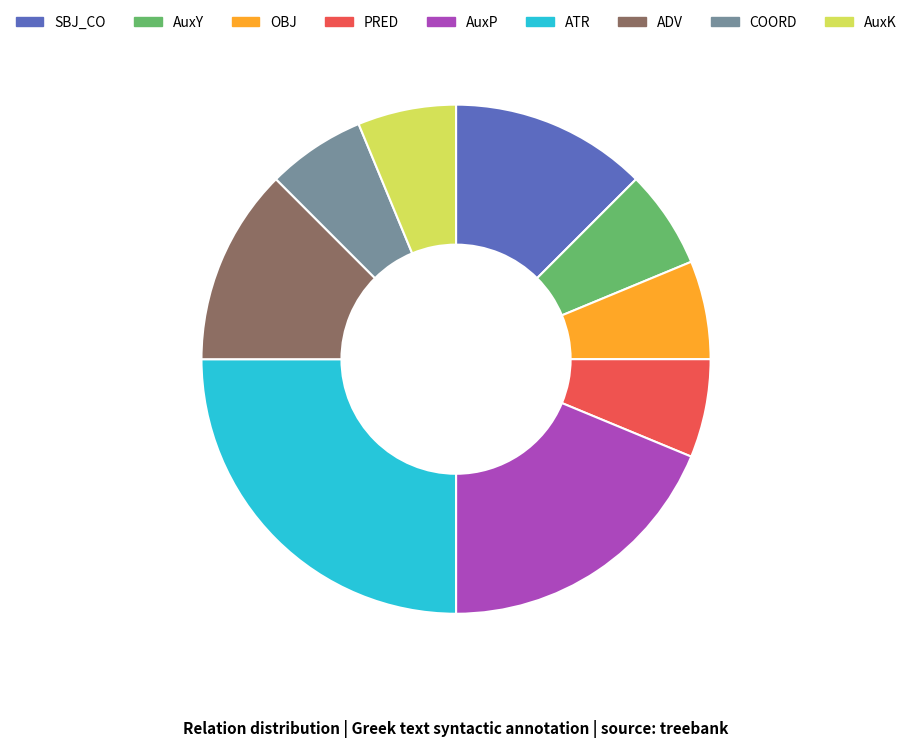

Does ADV represent more than half of the total?

No